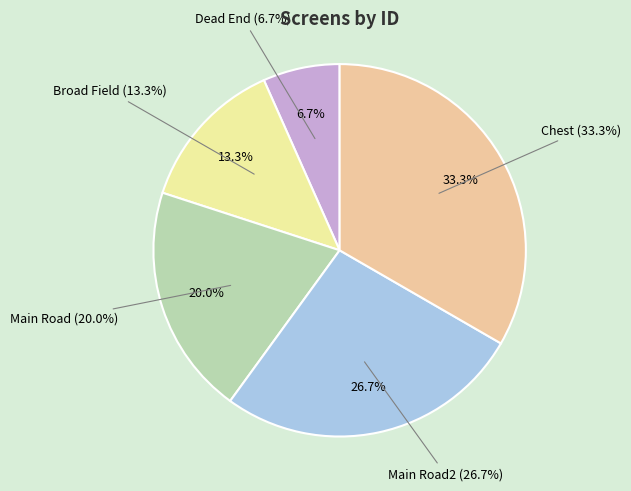

Rank the categories by value from lowest to highest.

Dead End, Broad Field, Main Road, Main Road2, Chest